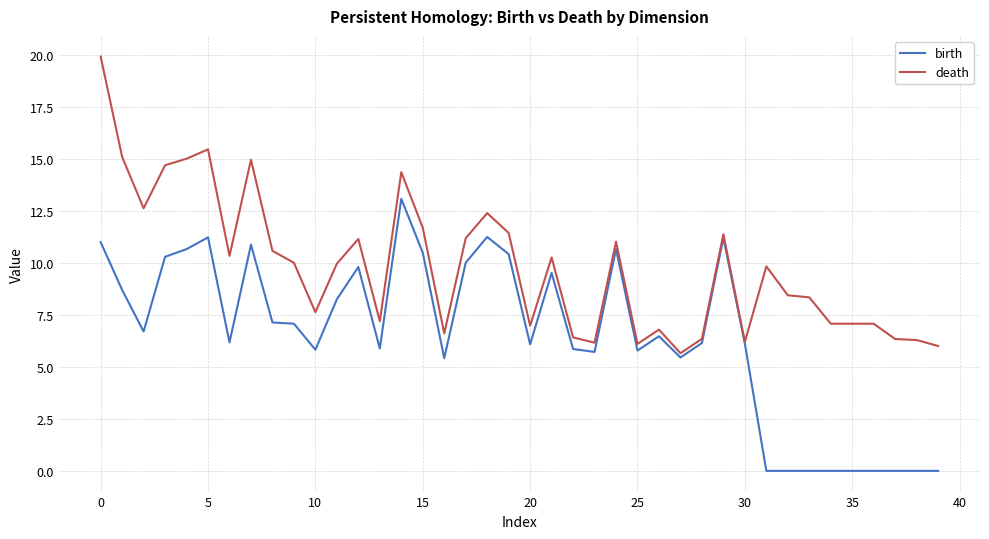

Rank the series by their maximum value, from highest to lowest.

death, birth